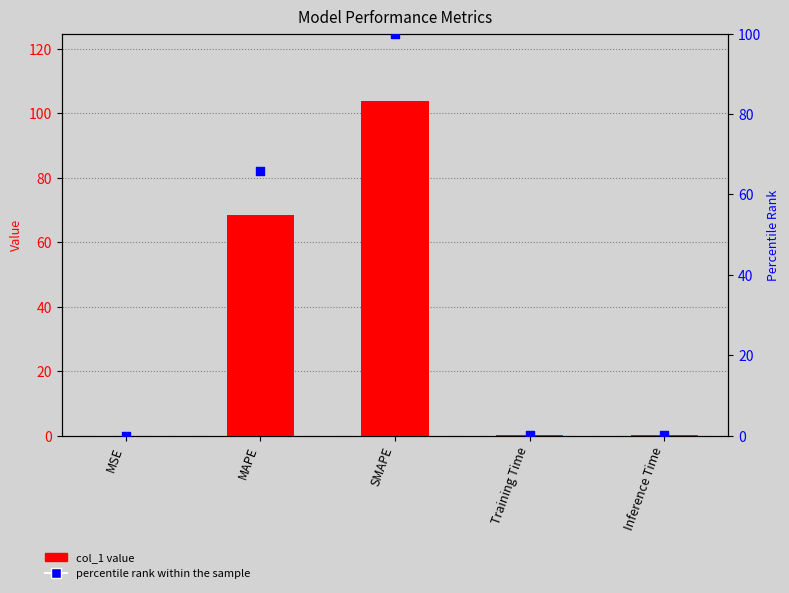

What is the total value across all series at Inference Time?

0.6